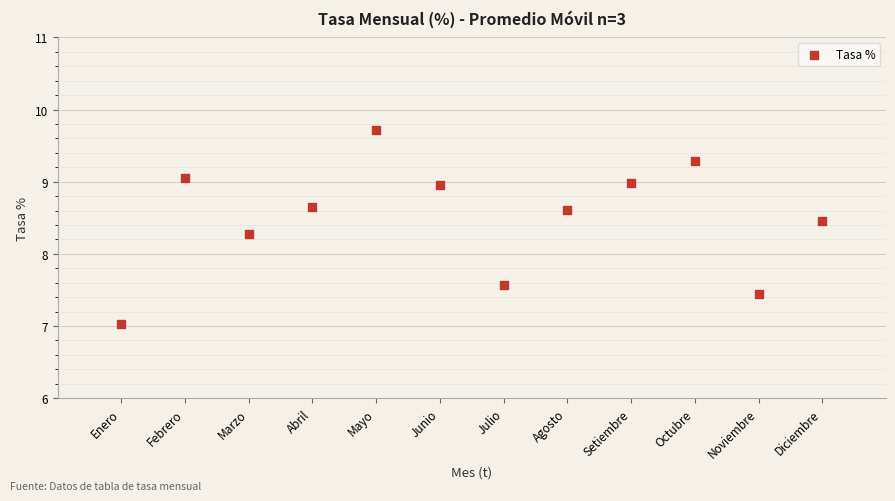

What Y value in the scatter plot is closest to 8?

8.3